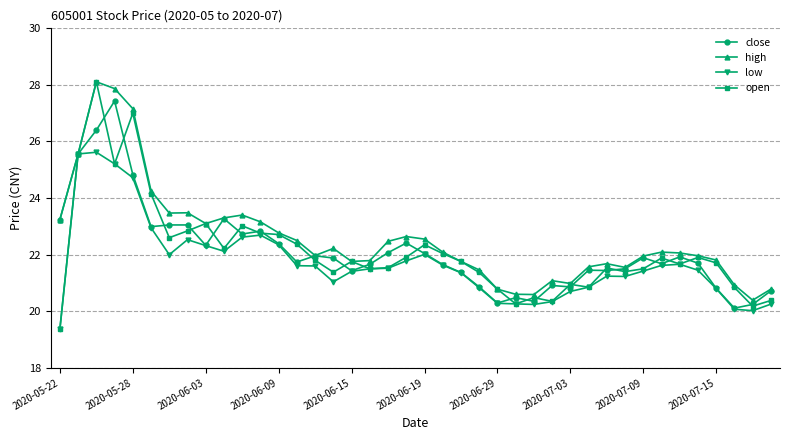

Which series has the widest spread of values?

open